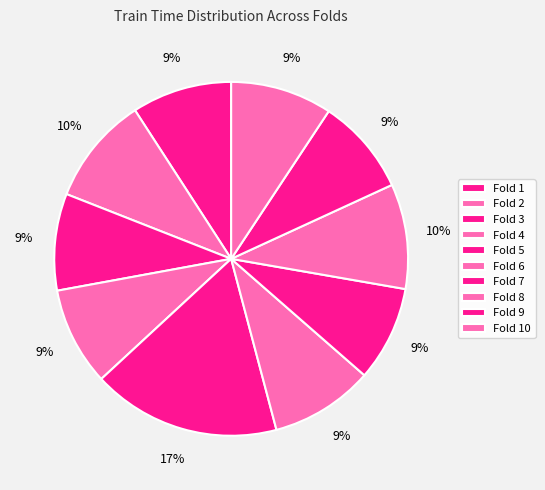

Is it true that Fold 7 is 9% of the pie?

True